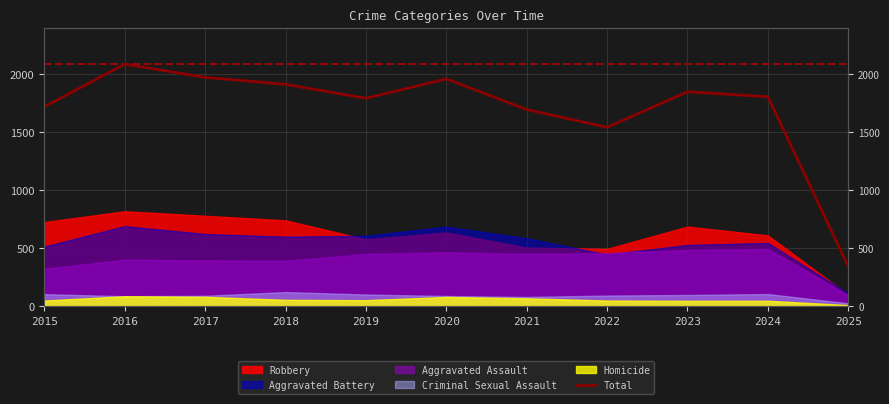

What is the average value?

1698